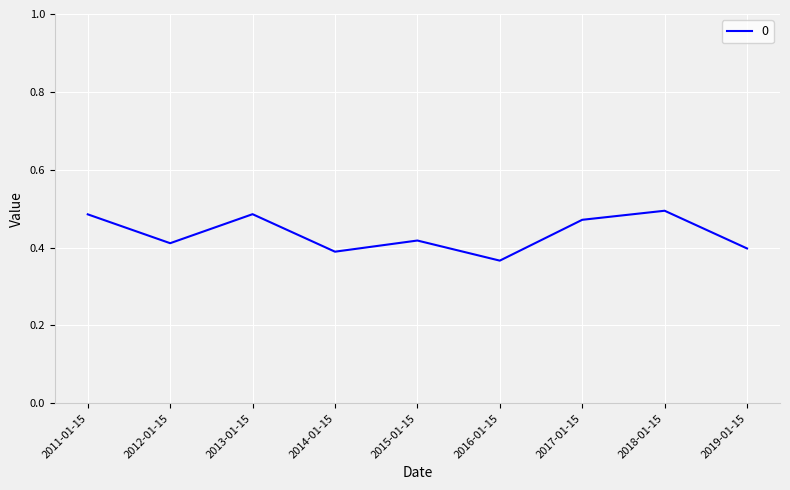

What position from the right is 2011-01-15?

9